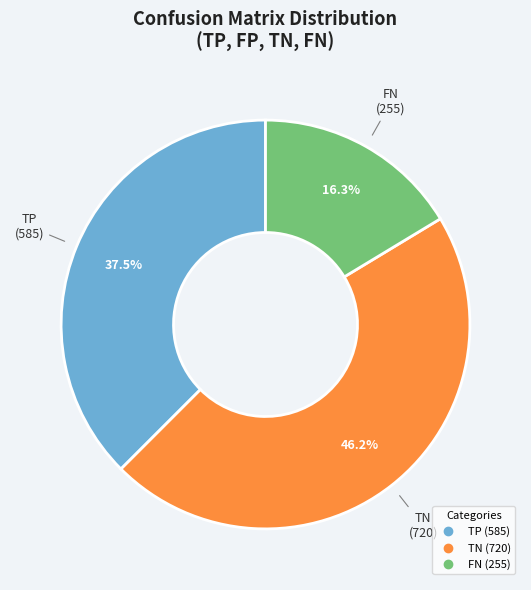

How many slices are in this pie chart?

3